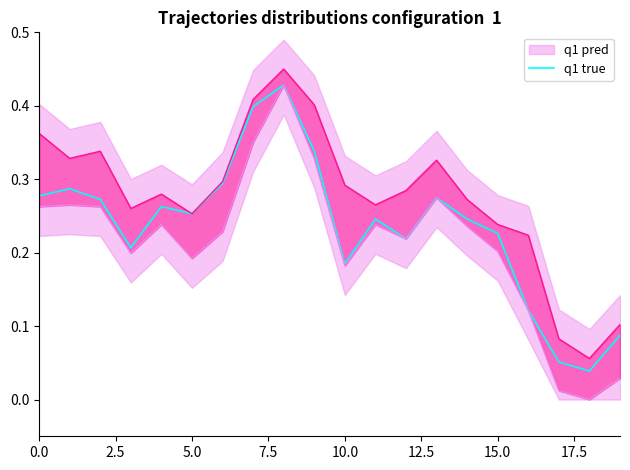

Is this an area chart (filled region under the line)?

No